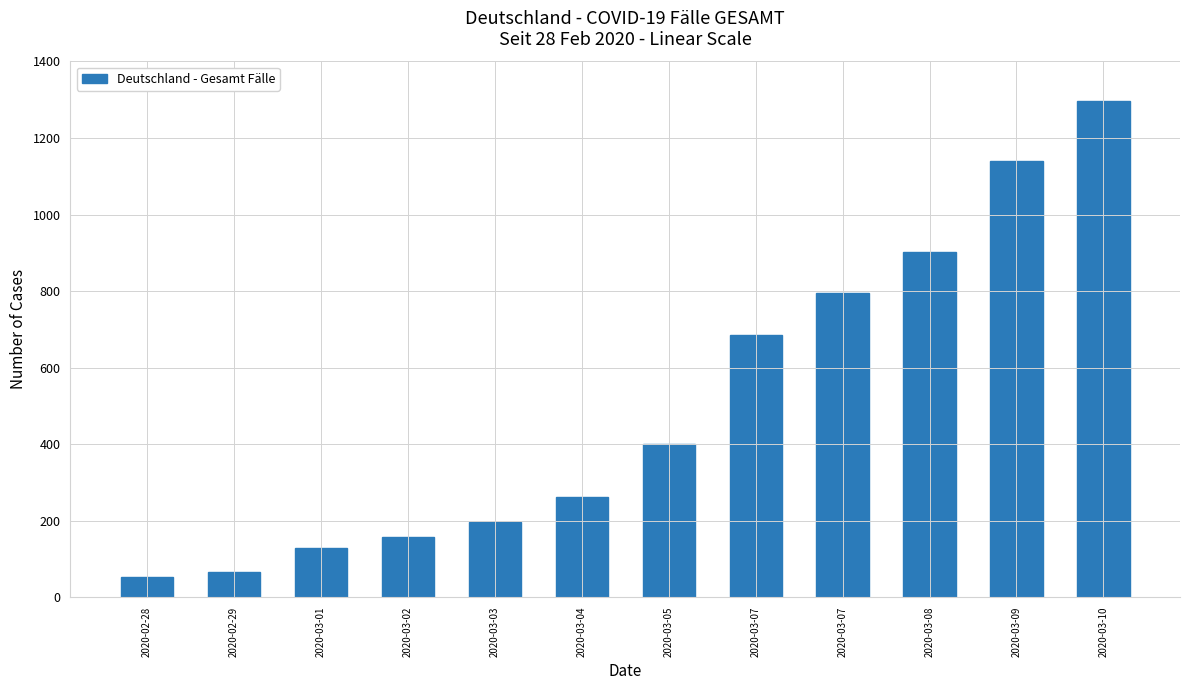

What is the value of the 7th bar from the left?

400